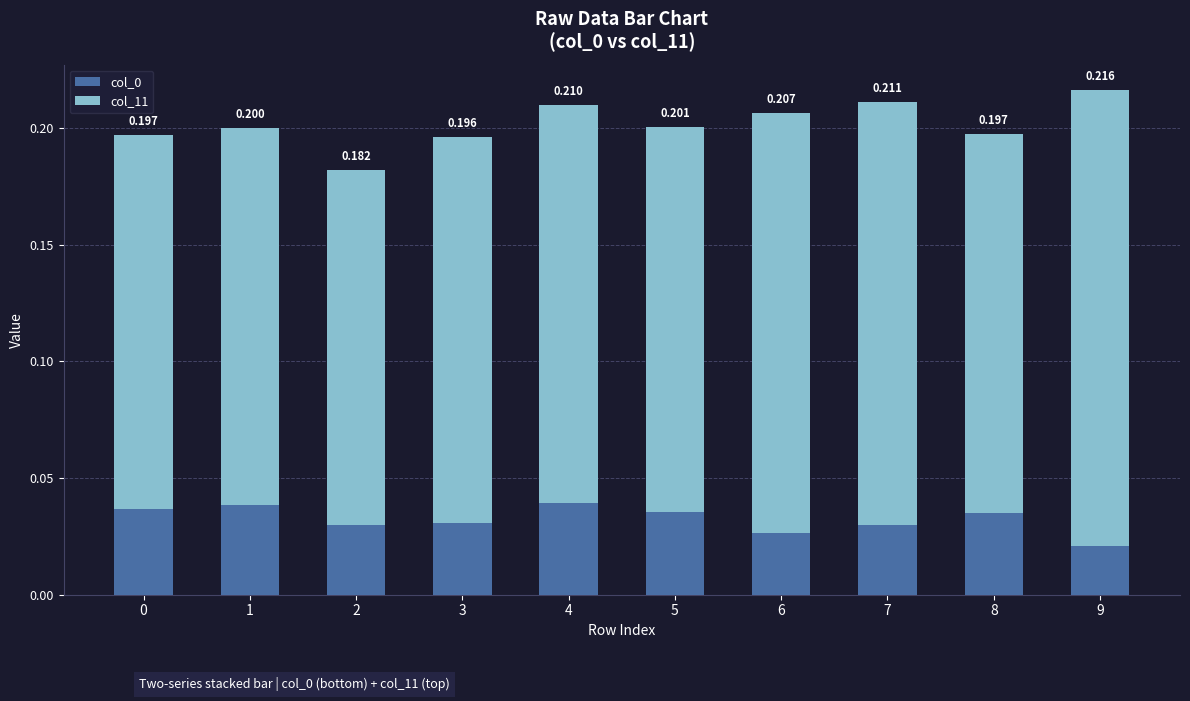

What value does the col_11 series have at 3?

0.2